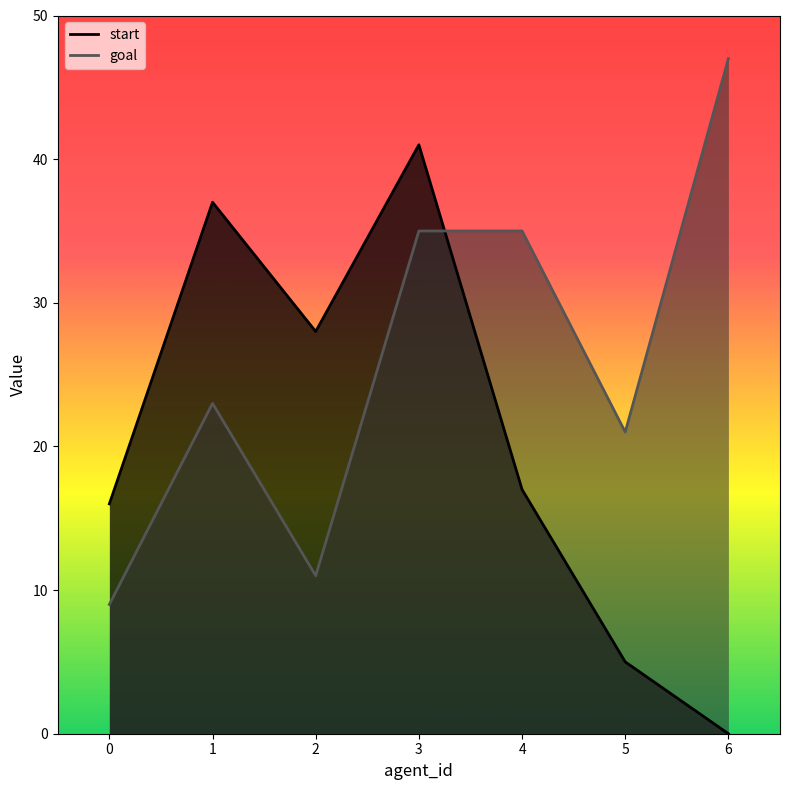

Which series has the widest spread of values?

start